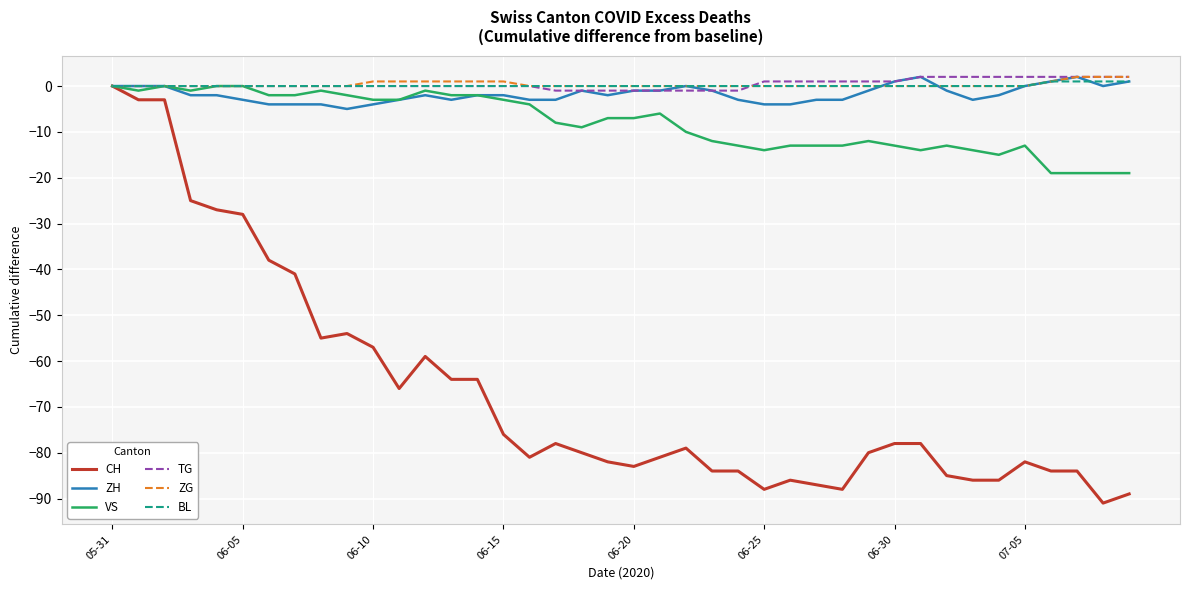

Which series has the largest range (max minus min)?

CH